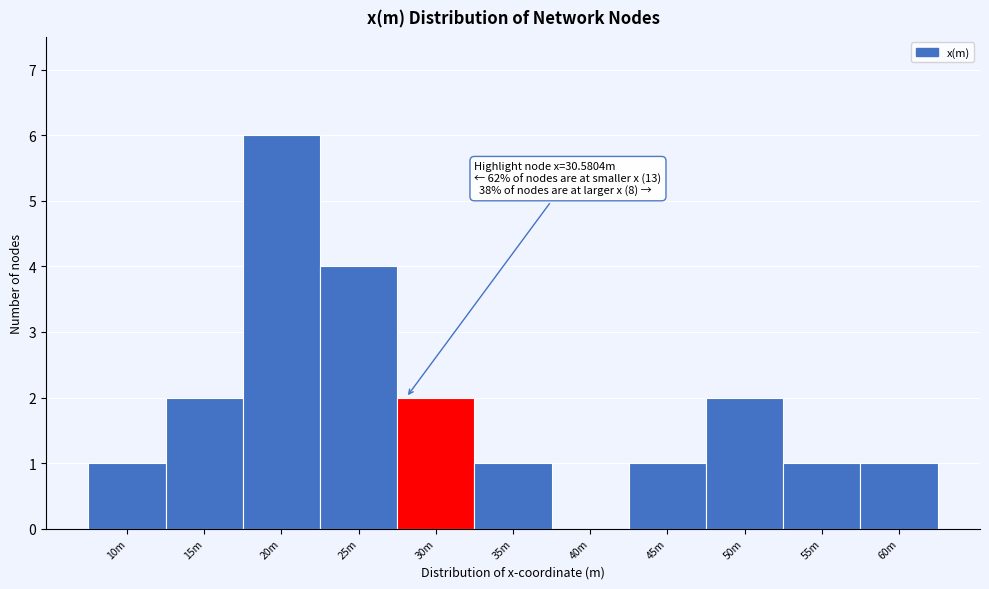

Reading right to left, extract all data points from this chart.

60m=1	55m=1	50m=2	45m=1	40m=0	35m=1	30m=2	25m=4	20m=6	15m=2	10m=1